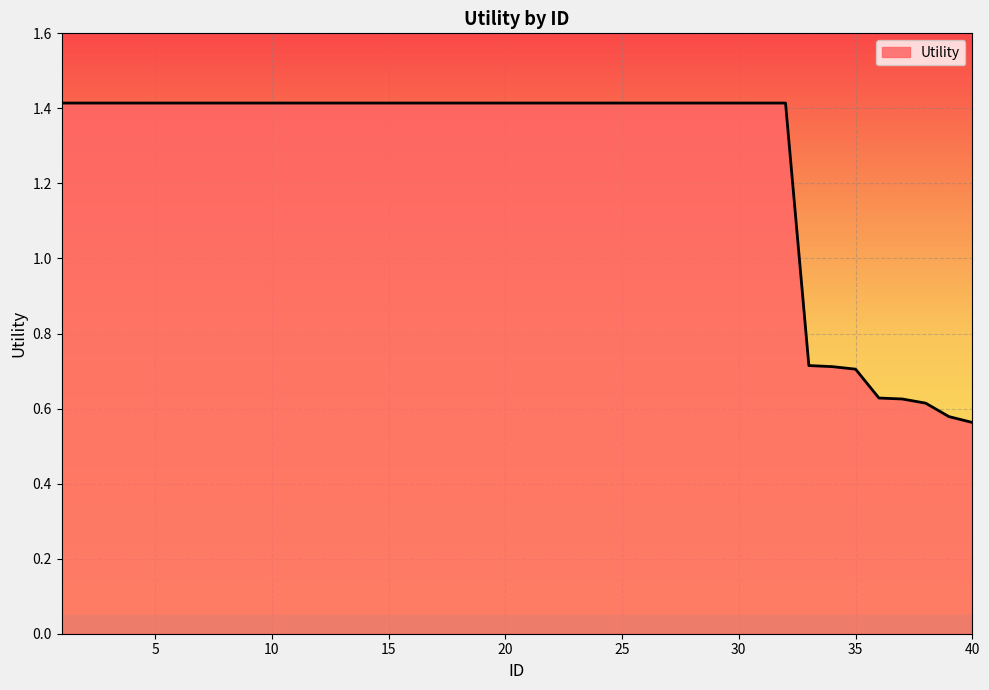

How many series are shown in this chart?

1